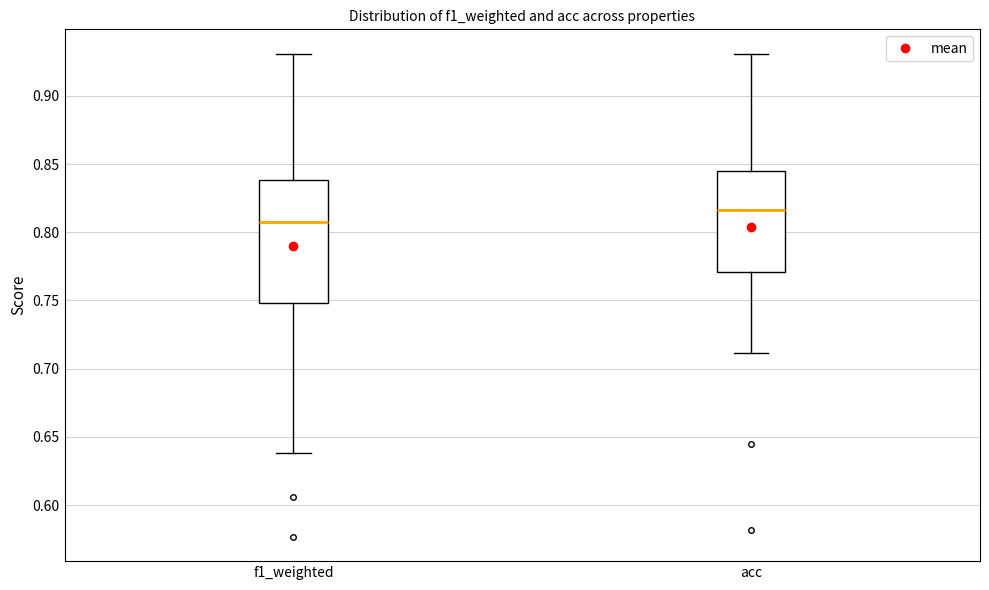

Where does the median line of the box for acc sit on the y-axis? The values are not printed on the chart, so give them approximately, as read against the axis.

0.815